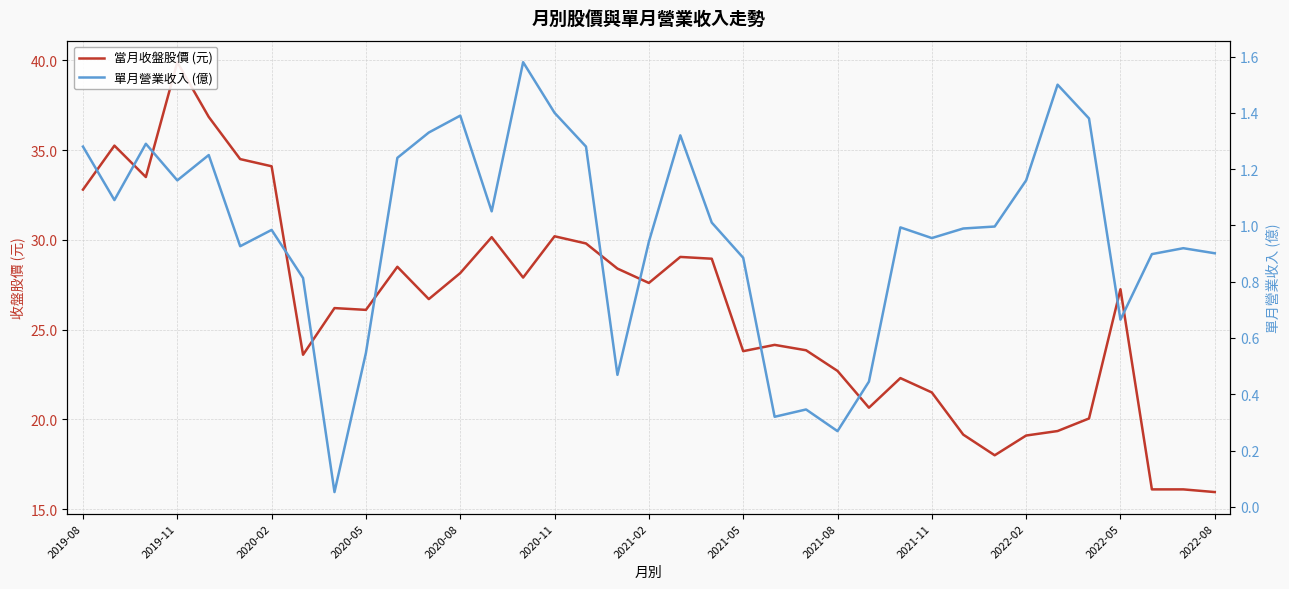

What is the maximum value shown in the chart?

39.9